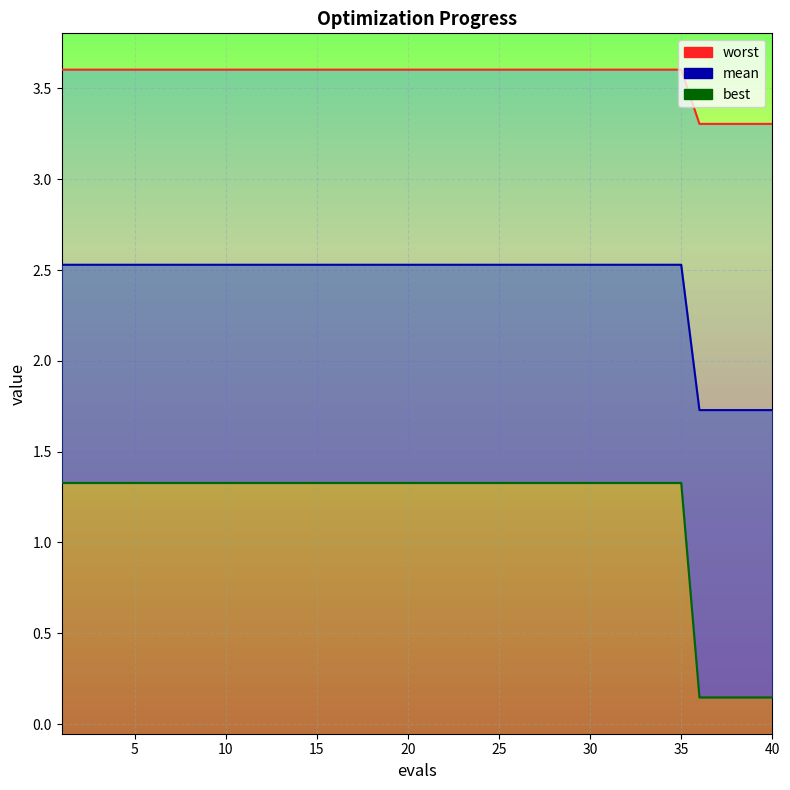

What is the difference between the maximum and minimum values in the mean series?

0.8